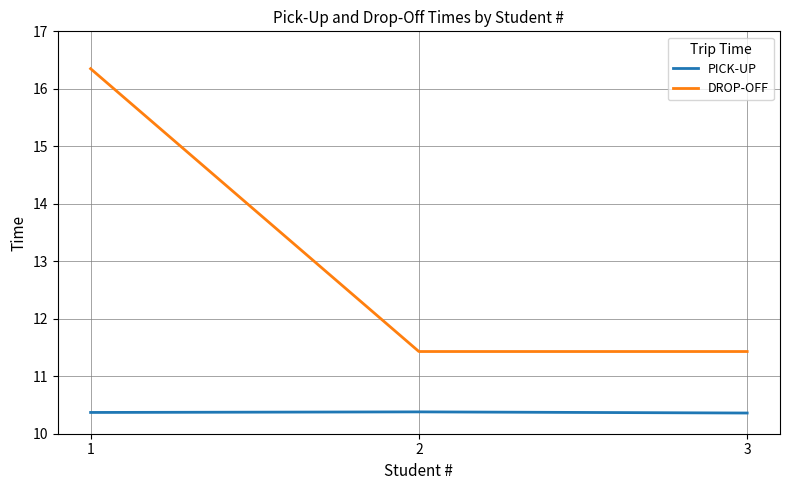

What is the highest value of the PICK-UP series?

10.4